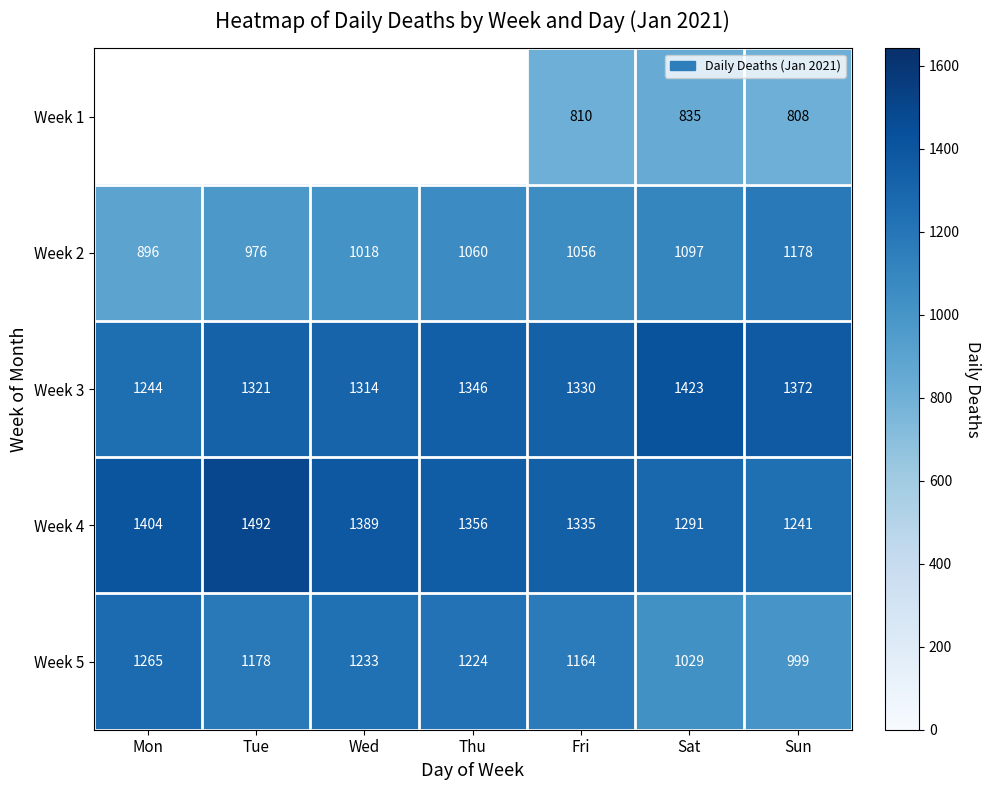

At which category is the sum across all series the highest?

Fri